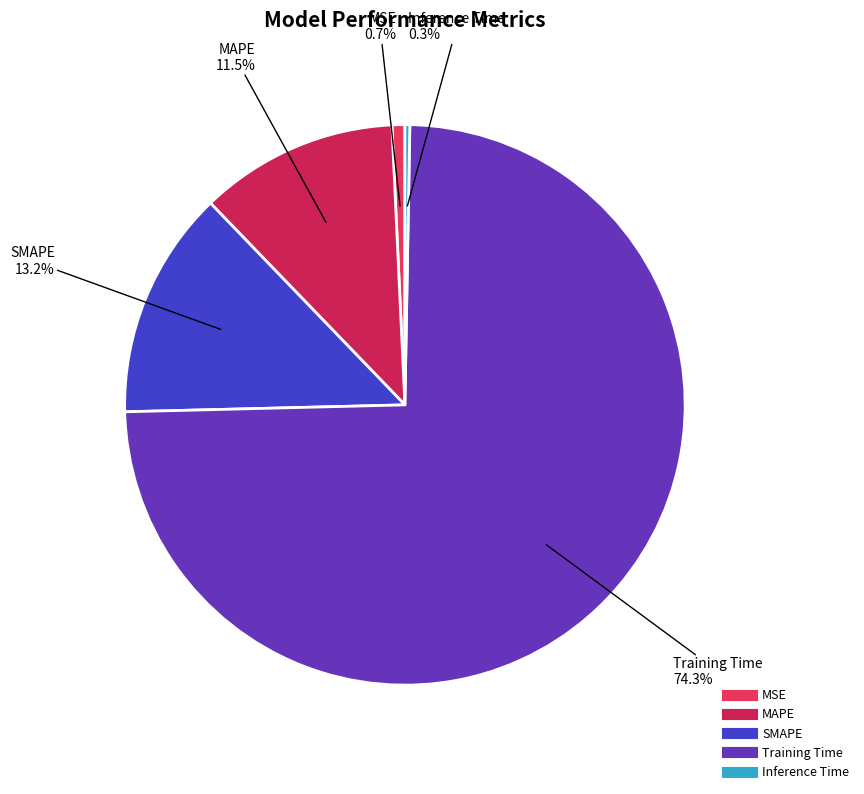

How many slices are in this pie chart?

5